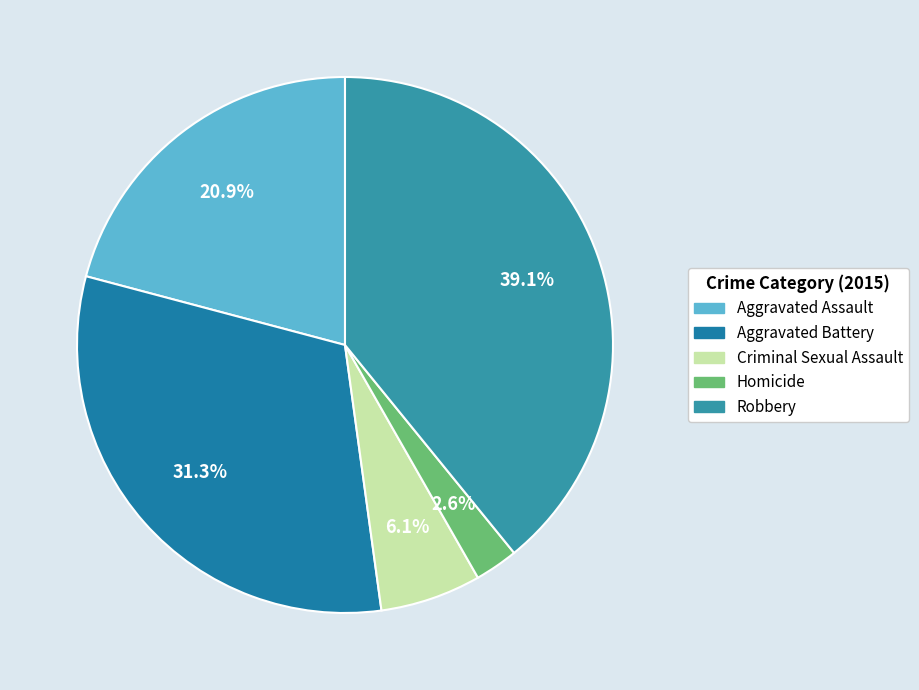

How many segments does this pie chart have?

5